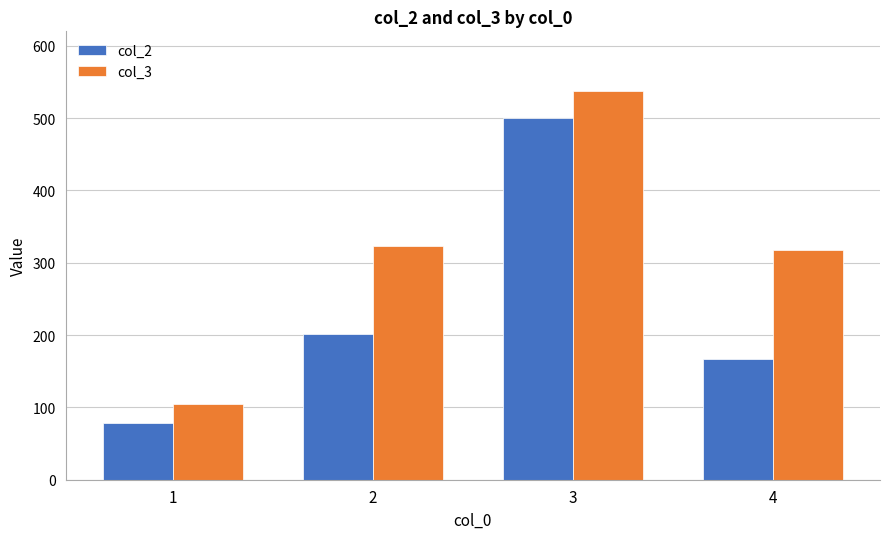

At which label does col_3 first exceed 322?

2